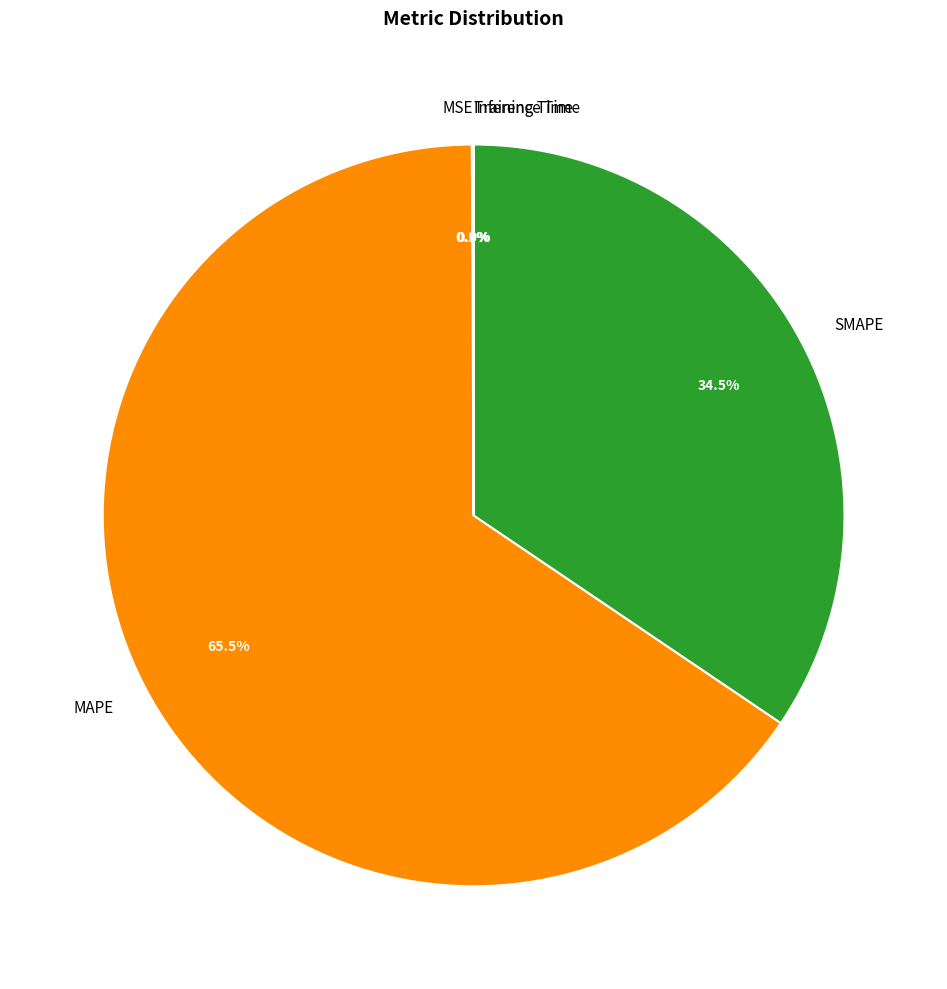

Between MAPE and SMAPE, which is larger?

MAPE